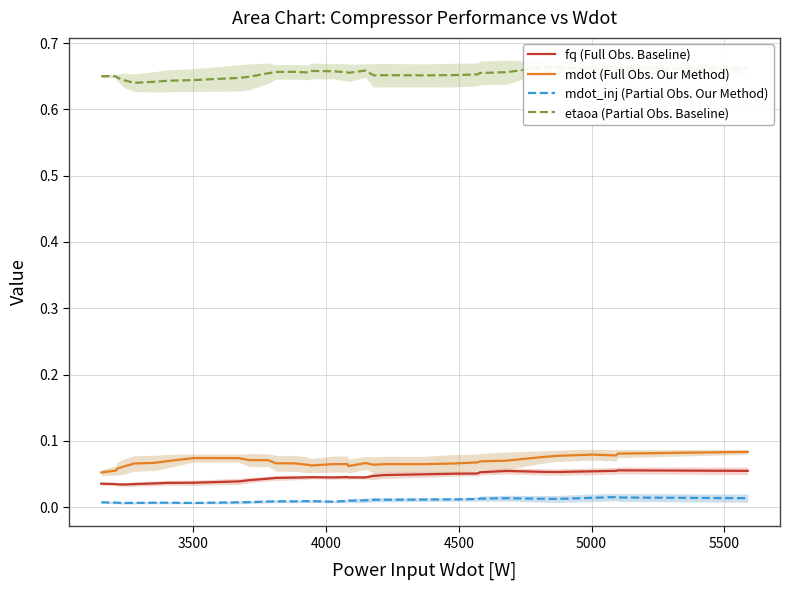

True or false: mdot_inj (Partial Obs. Our Method) and fq (Full Obs. Baseline) intersect in this chart.

False